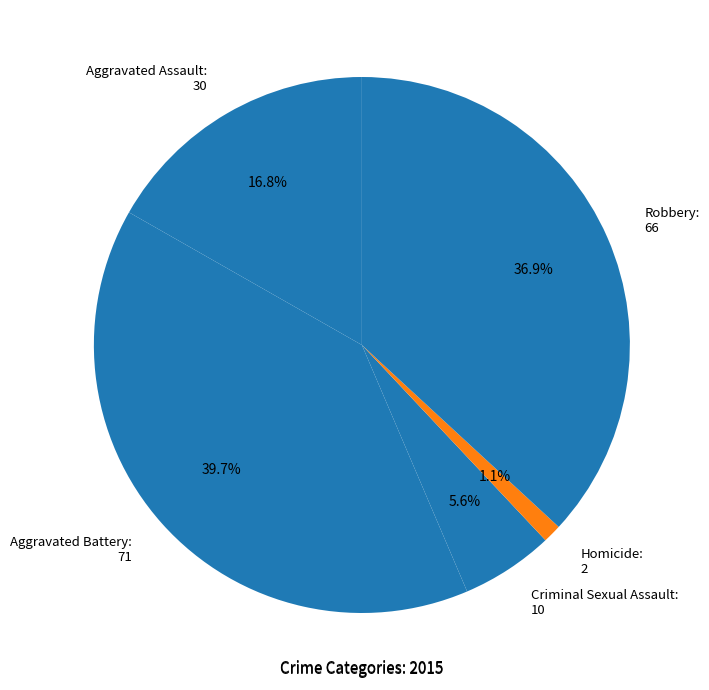

How many segments does this pie chart have?

5